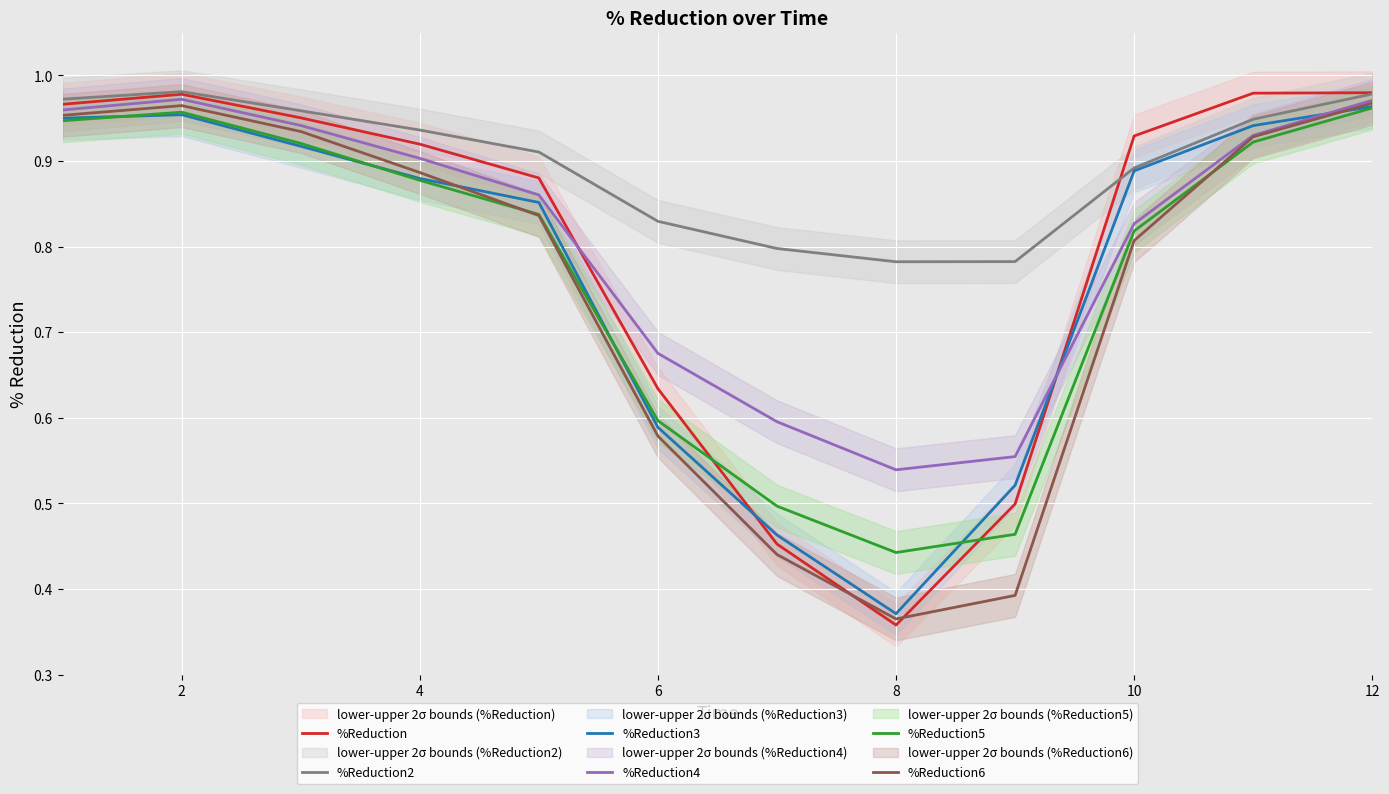

How many series are shown in this chart?

6